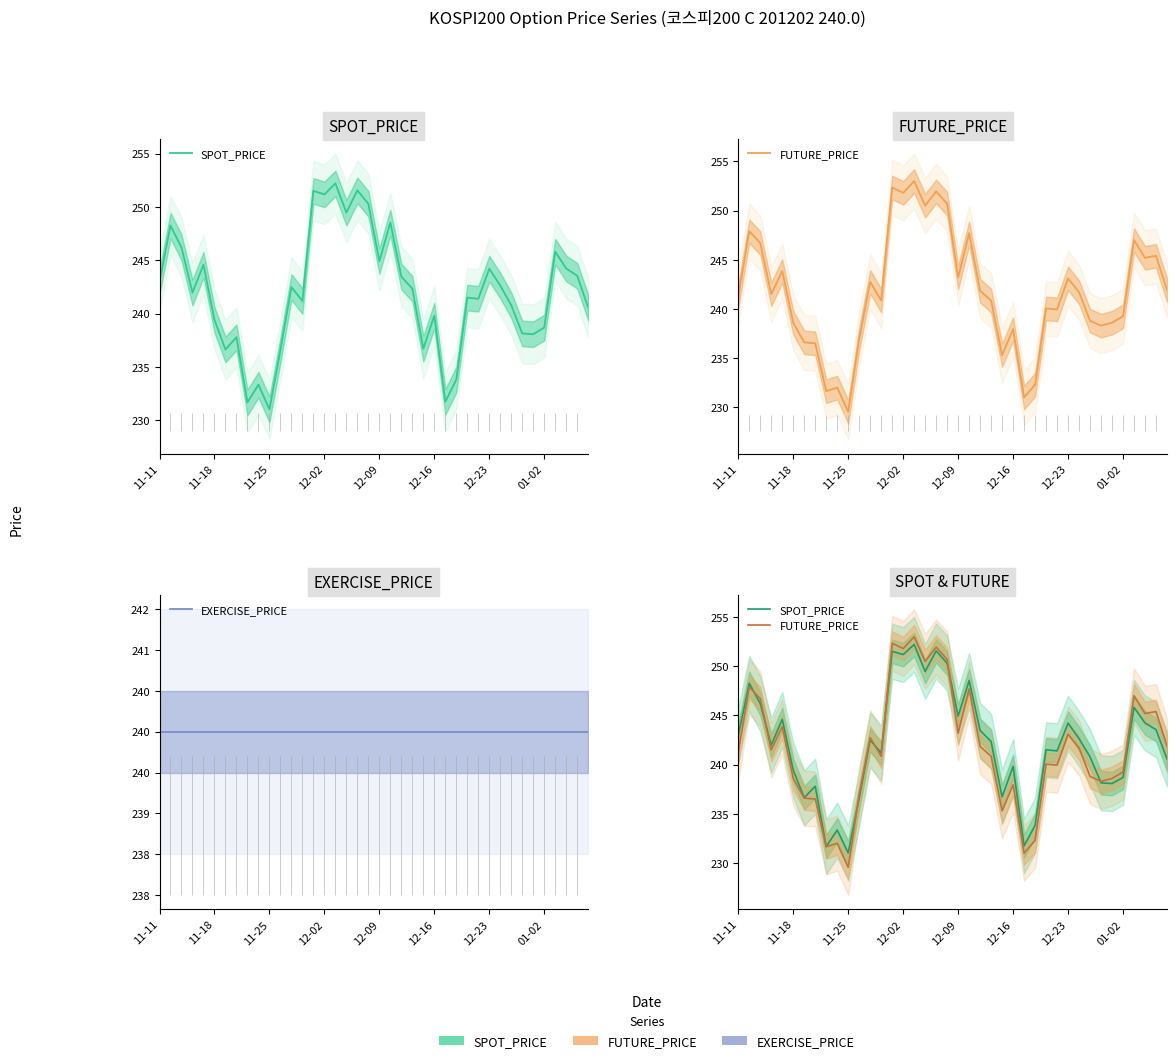

True or false: EXERCISE_PRICE has a value of 103.5 at 12-02.

False